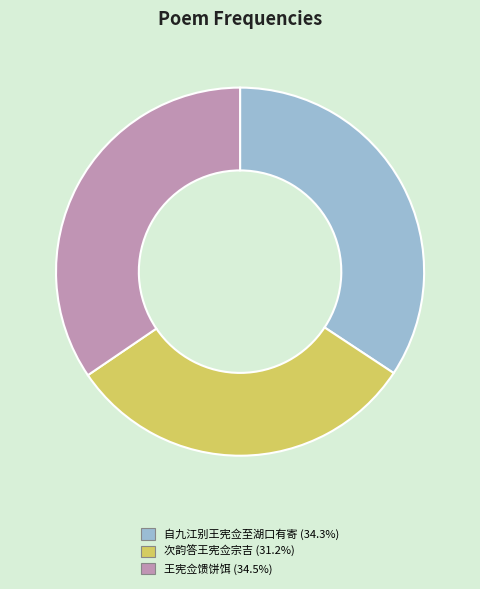

How many slices are in this pie chart?

3